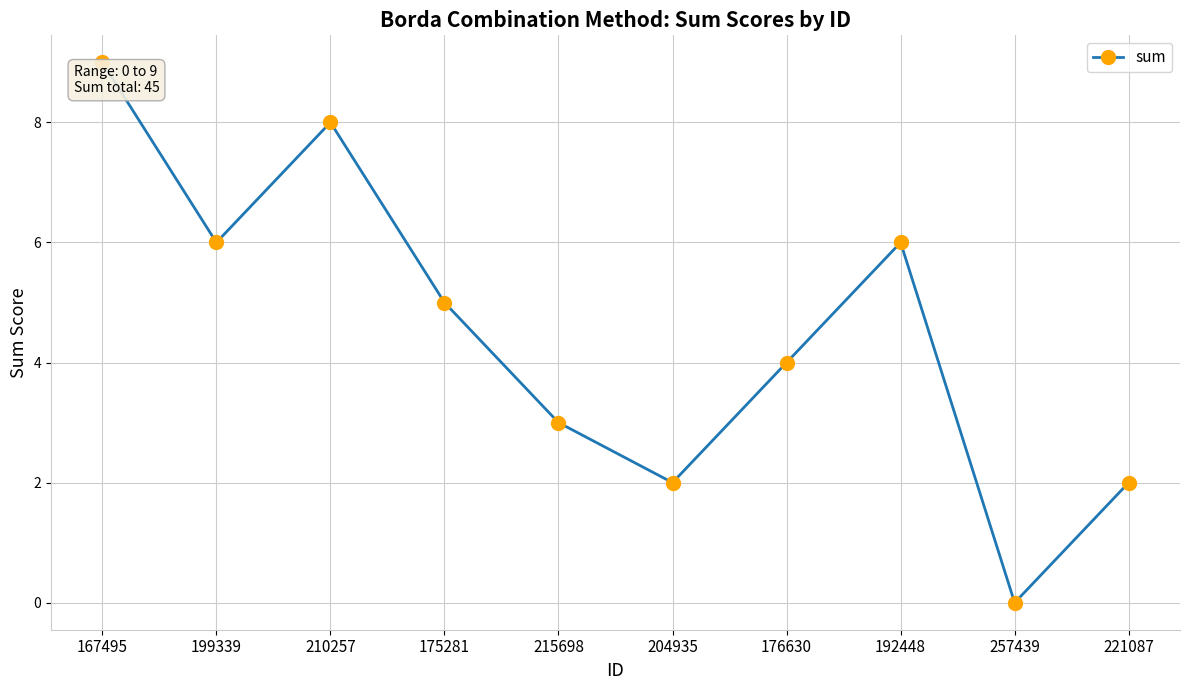

What position from the left is 167495?

1